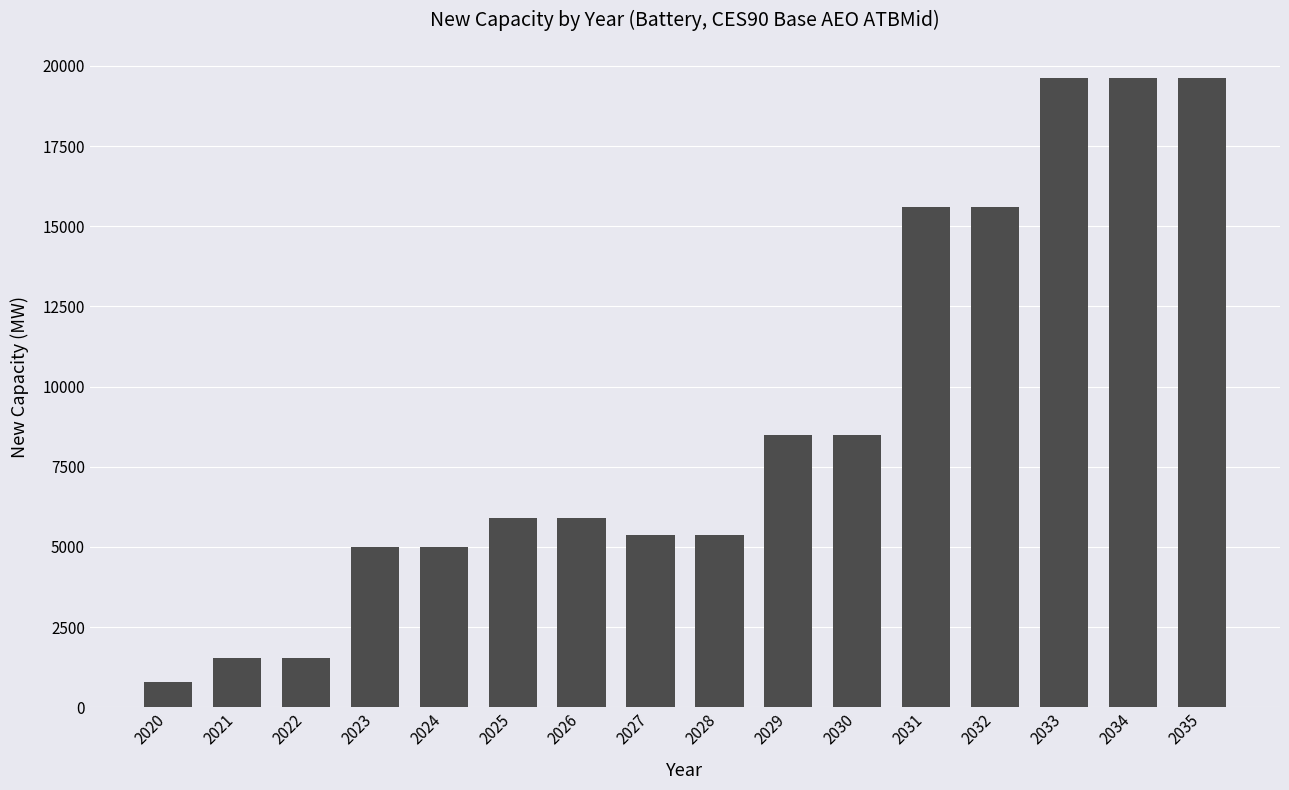

What is the minimum value shown in the chart?

791.0